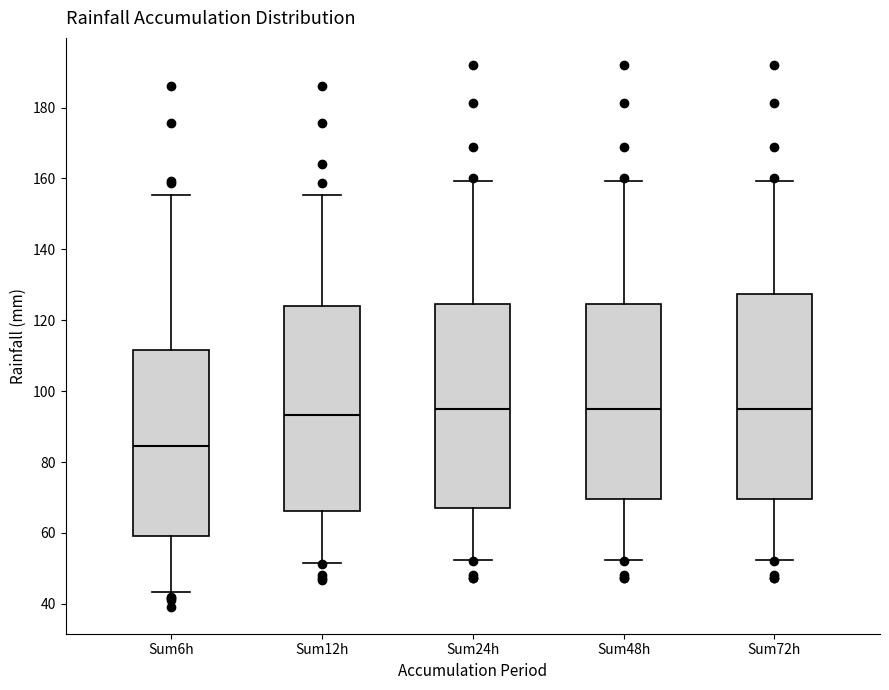

Where does the lower whisker of the box for Sum24h end on the y-axis? The values are not printed on the chart, so give them approximately, as read against the axis.

52